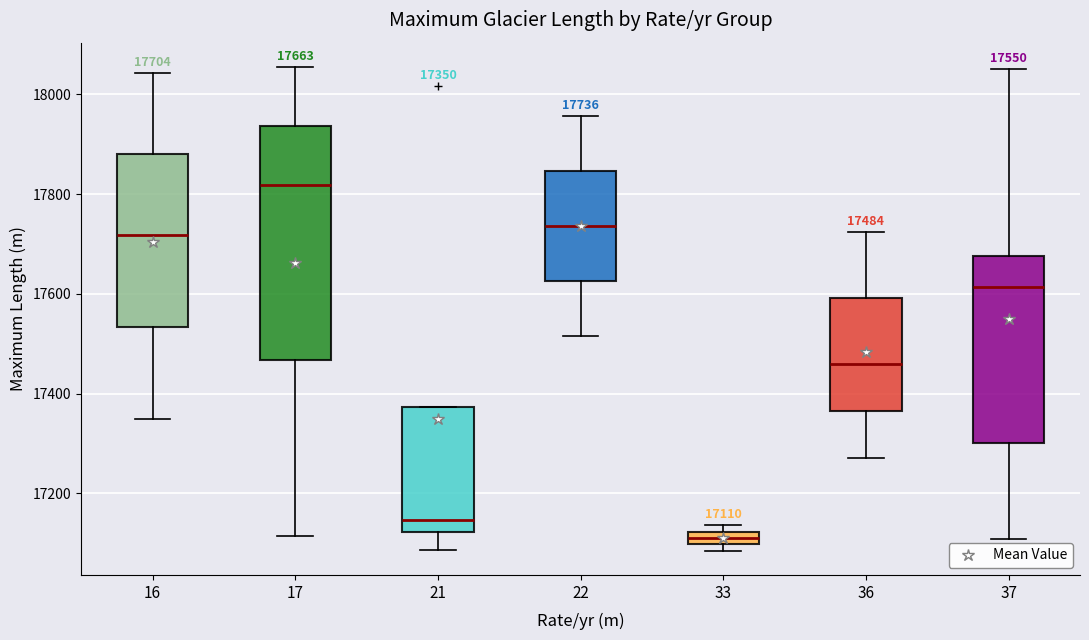

Which box is the tallest, from its lower edge to its upper edge?

17